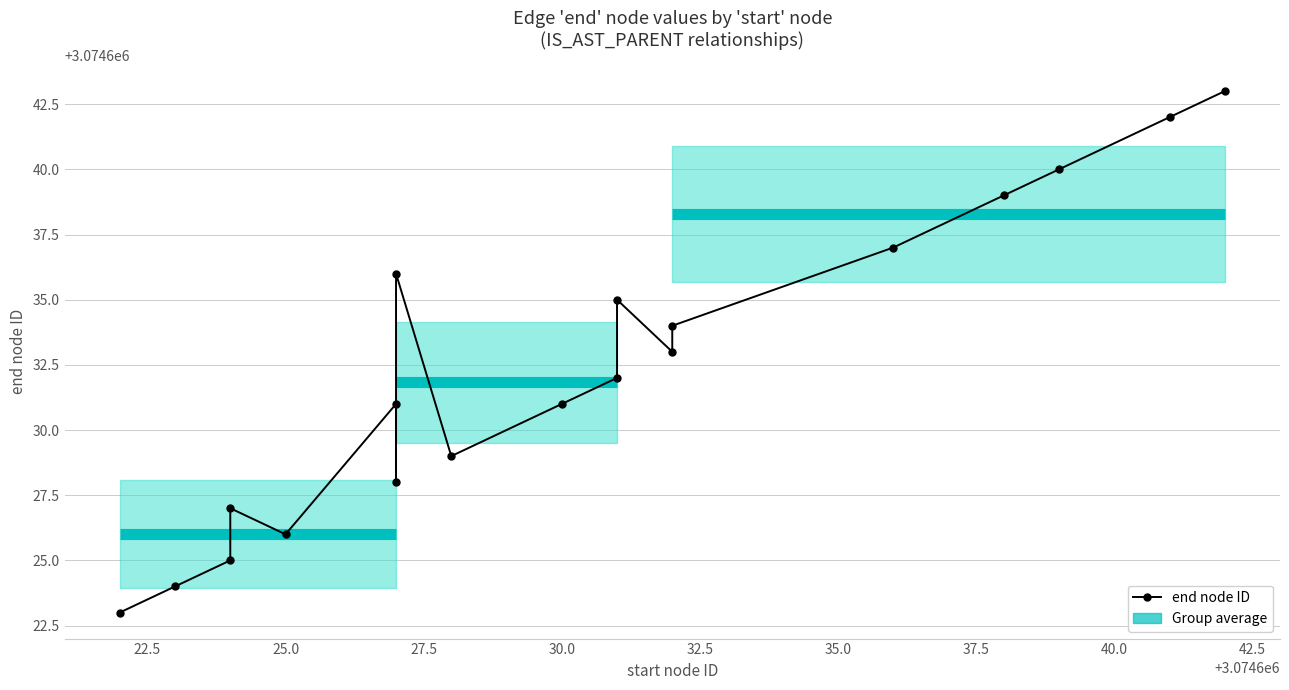

What is the minimum value shown in the chart?

3074623